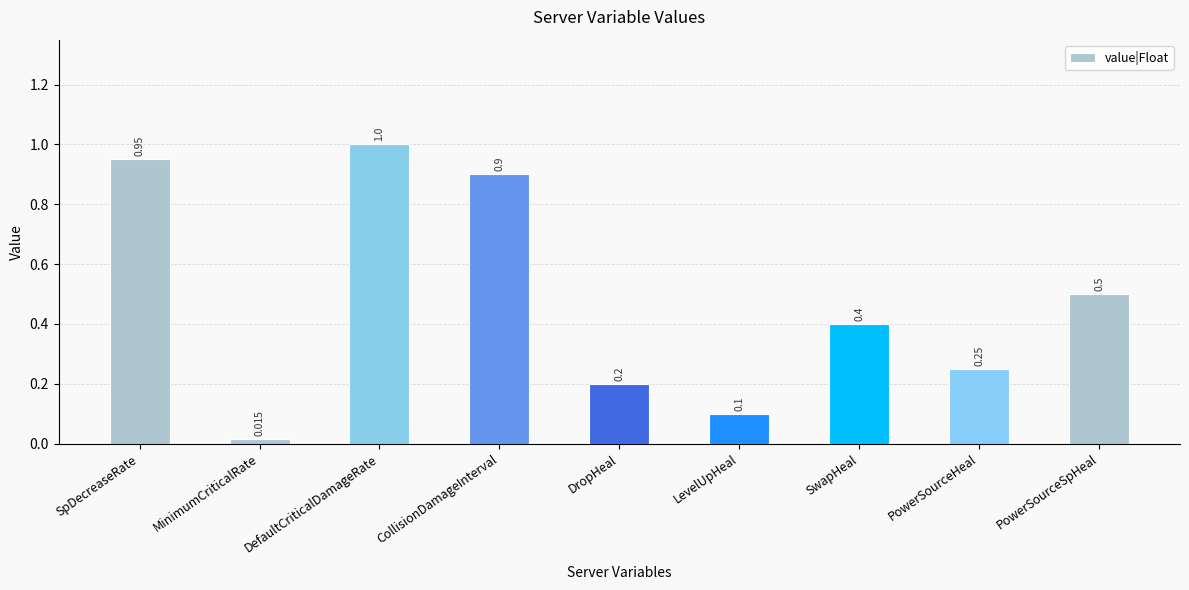

What is the label of the 7th bar from the right?

DefaultCriticalDamageRate